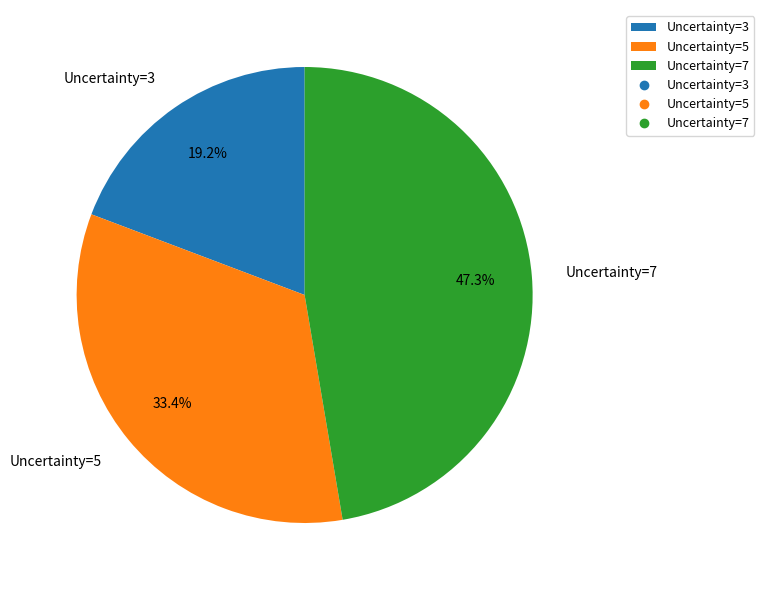

What is the ratio of the value at Uncertainty=3 to the value at Uncertainty=7?

0.4